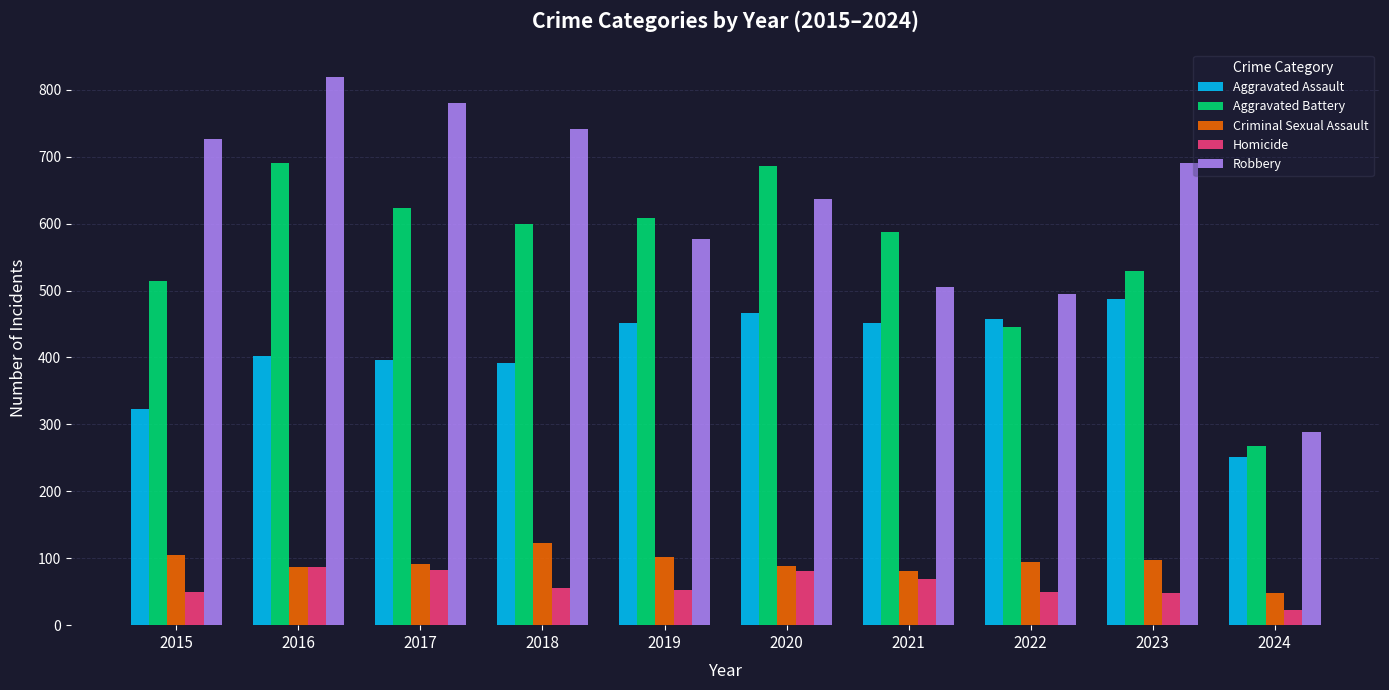

Rank the series at 2021 from highest to lowest value.

Aggravated Battery, Robbery, Aggravated Assault, Criminal Sexual Assault, Homicide